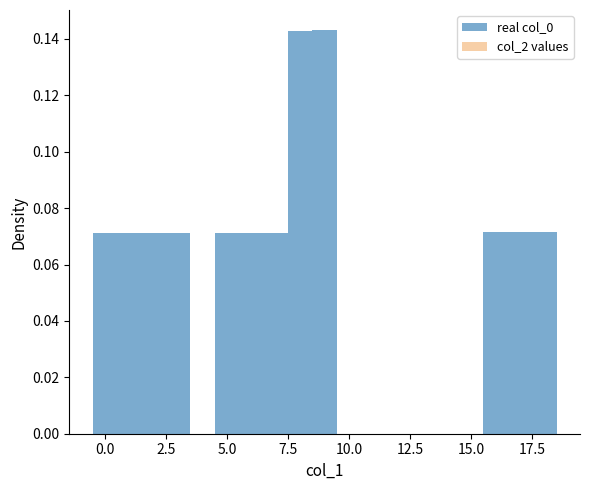

How many values are between 0 and 1?

12